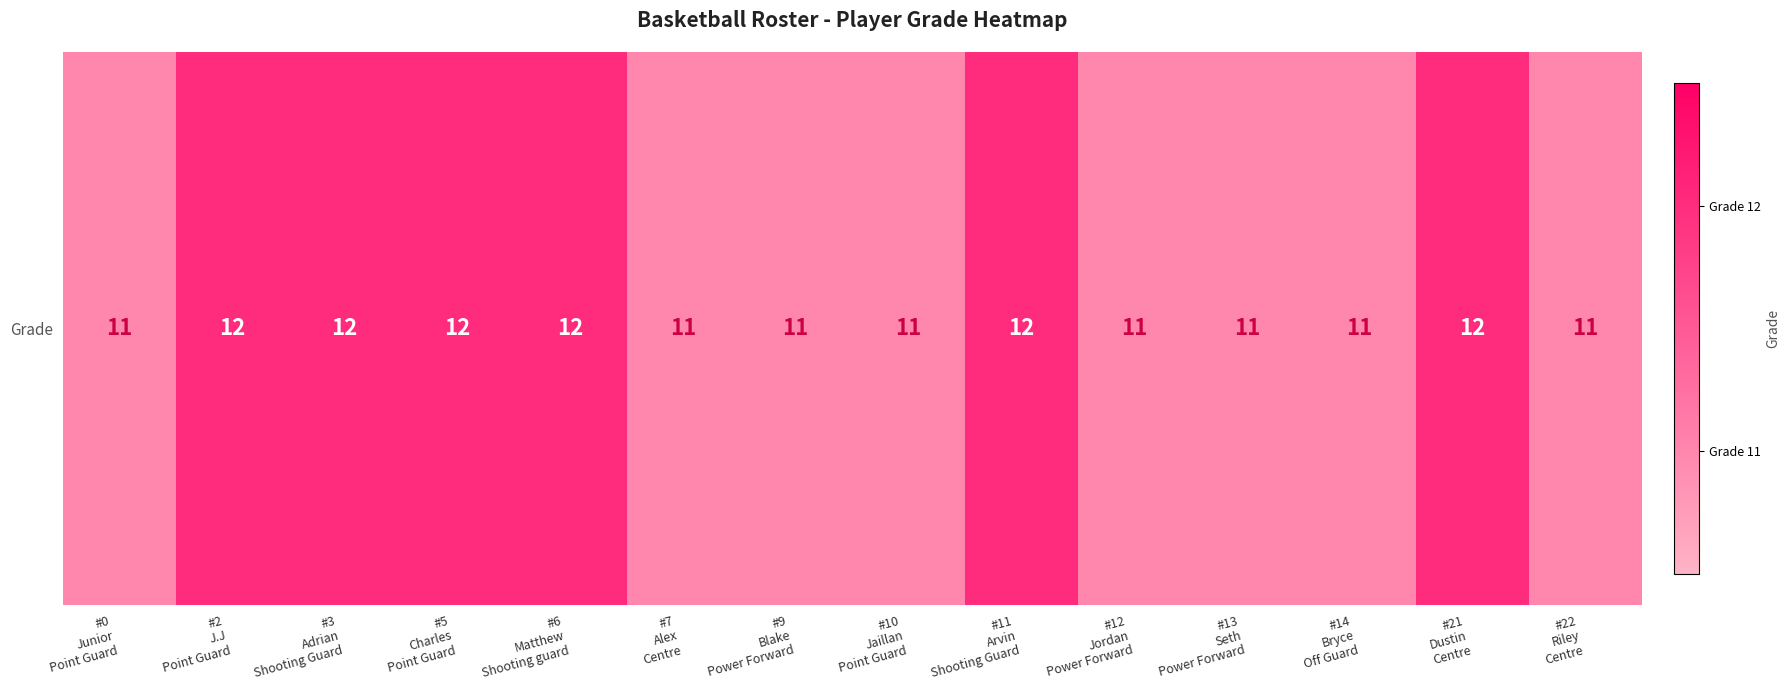

How many data points are above 11?

6